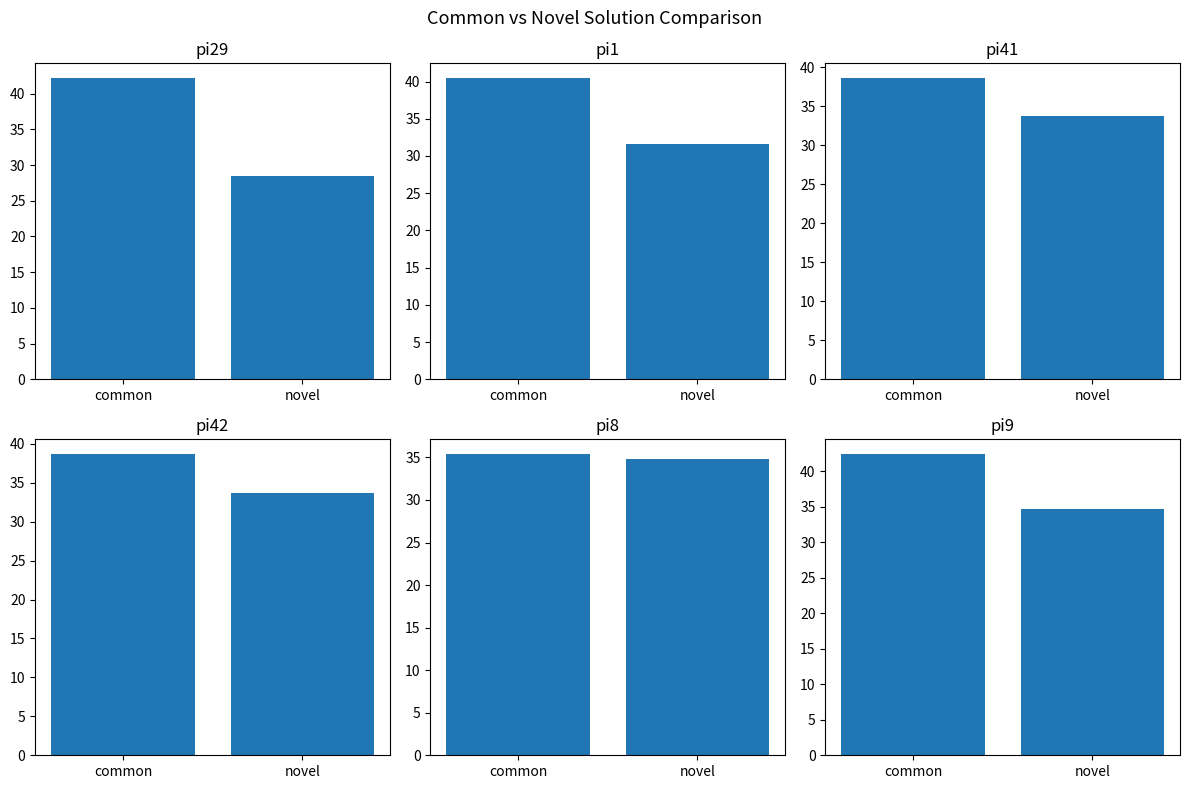

What is the highest value of the pi42 series?

38.6